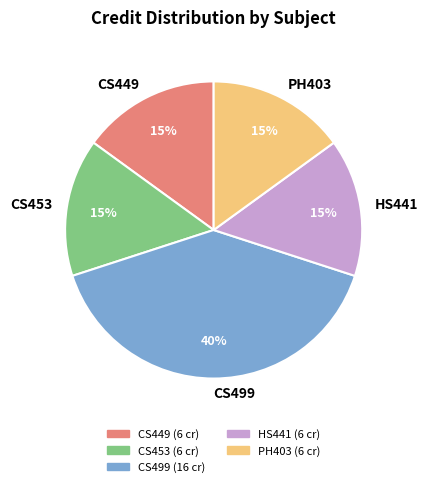

Is there a majority slice in this chart?

No